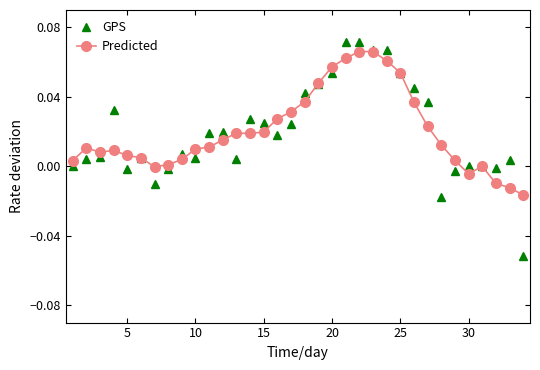

True or false: Predicted has more than 1 interior local peaks.

True